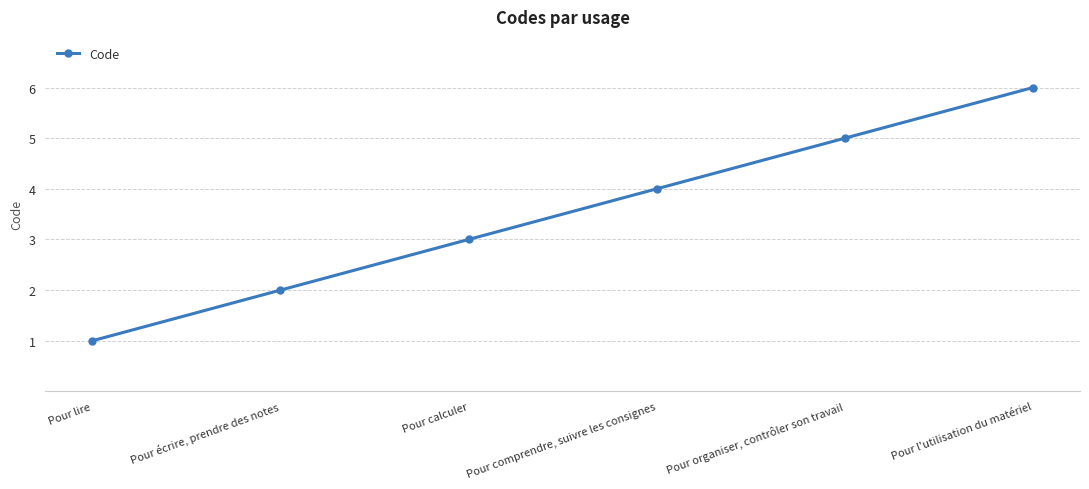

What position from the right is Pour organiser, contrôler son travail?

2